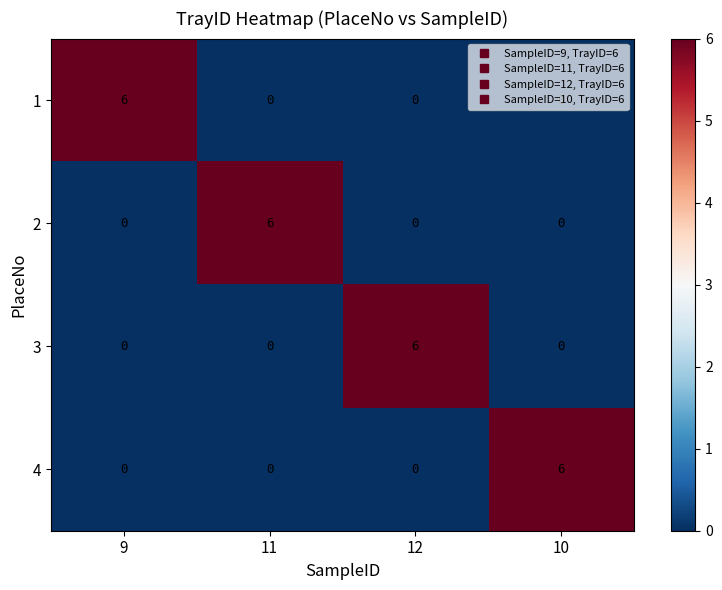

What is the difference between the 1 values at 9 and 10?

6